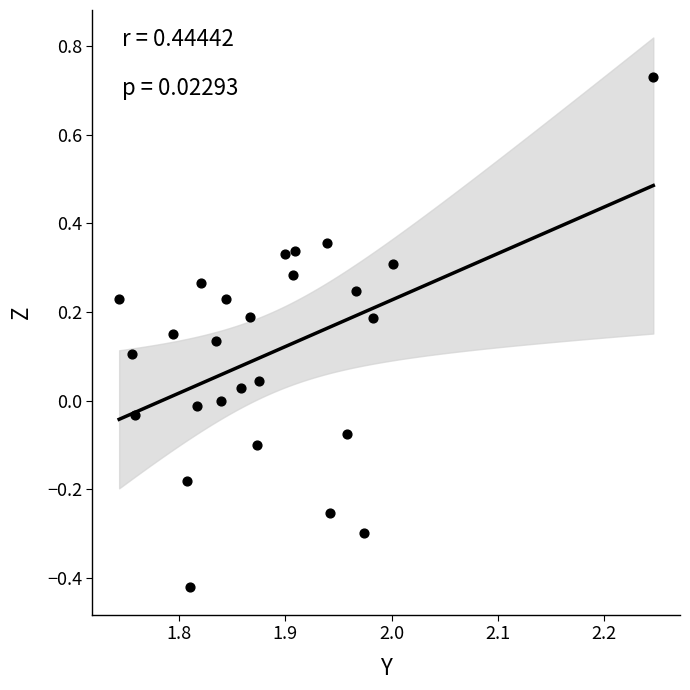

What is the range of X values (max minus min)?

0.5